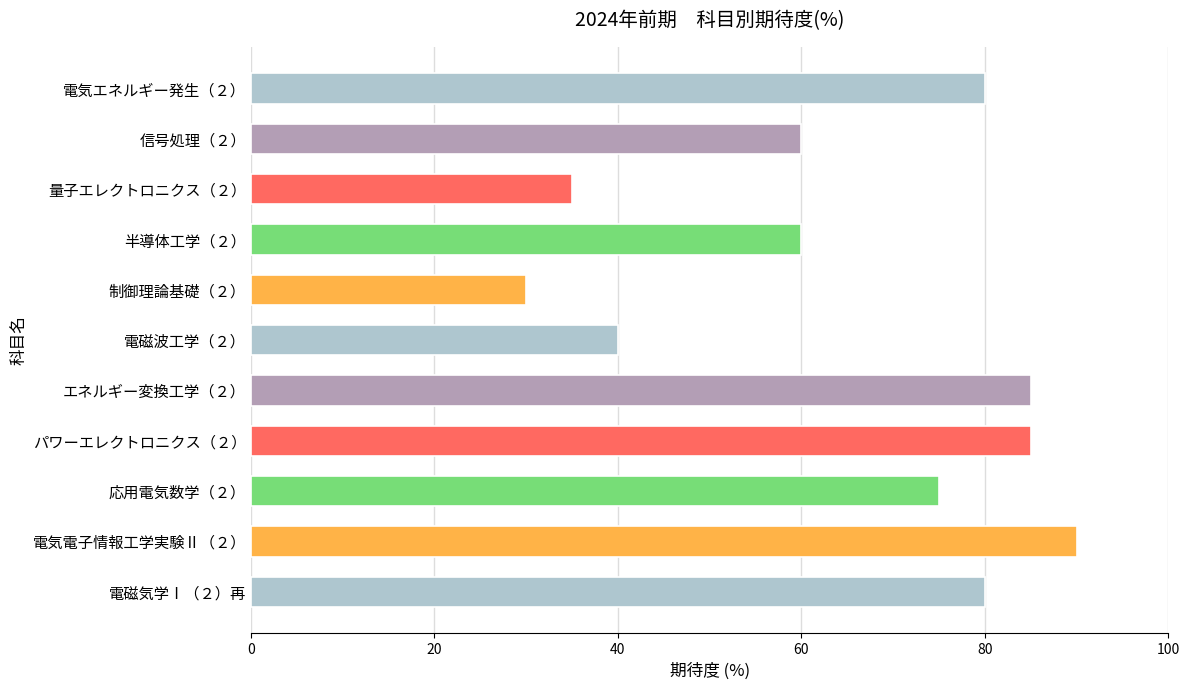

What is the difference between the second highest and second lowest values?

50